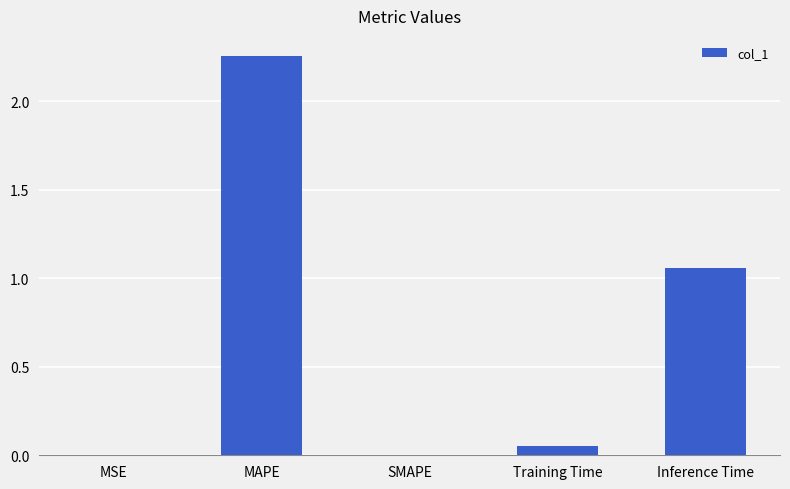

How many categories are shown in the chart?

5